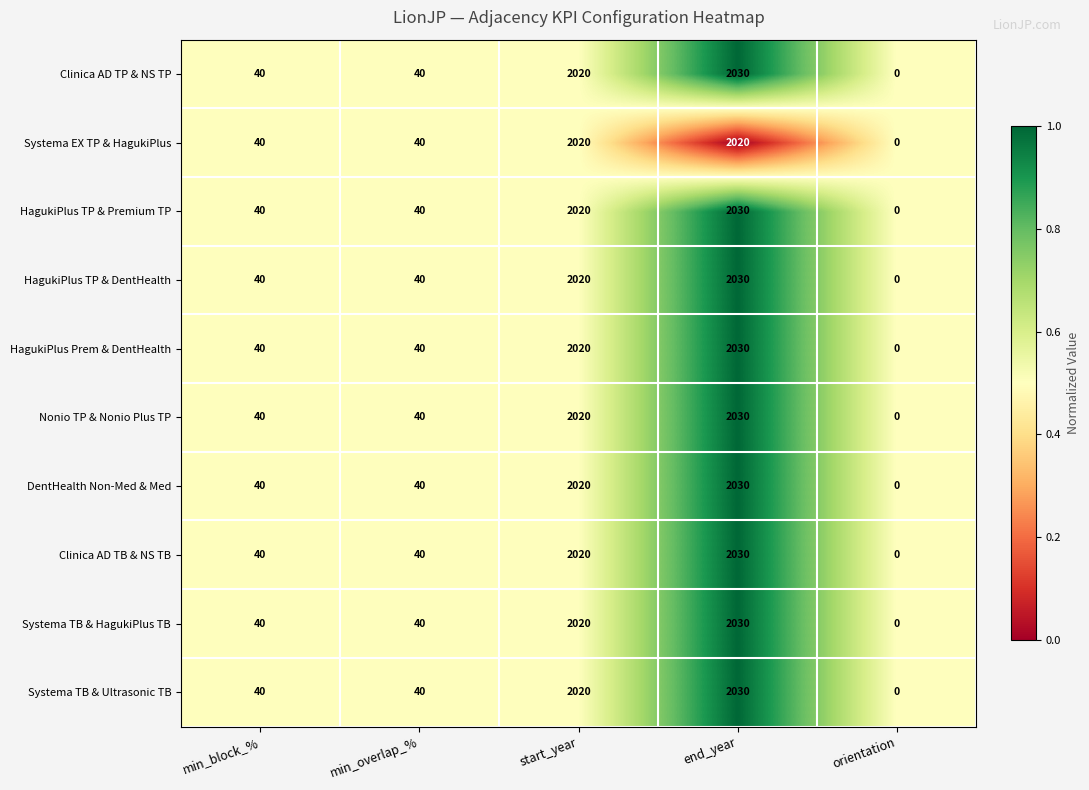

Is it true that Systema EX TP & HagukiPlus equals 69 at min_overlap_%?

False